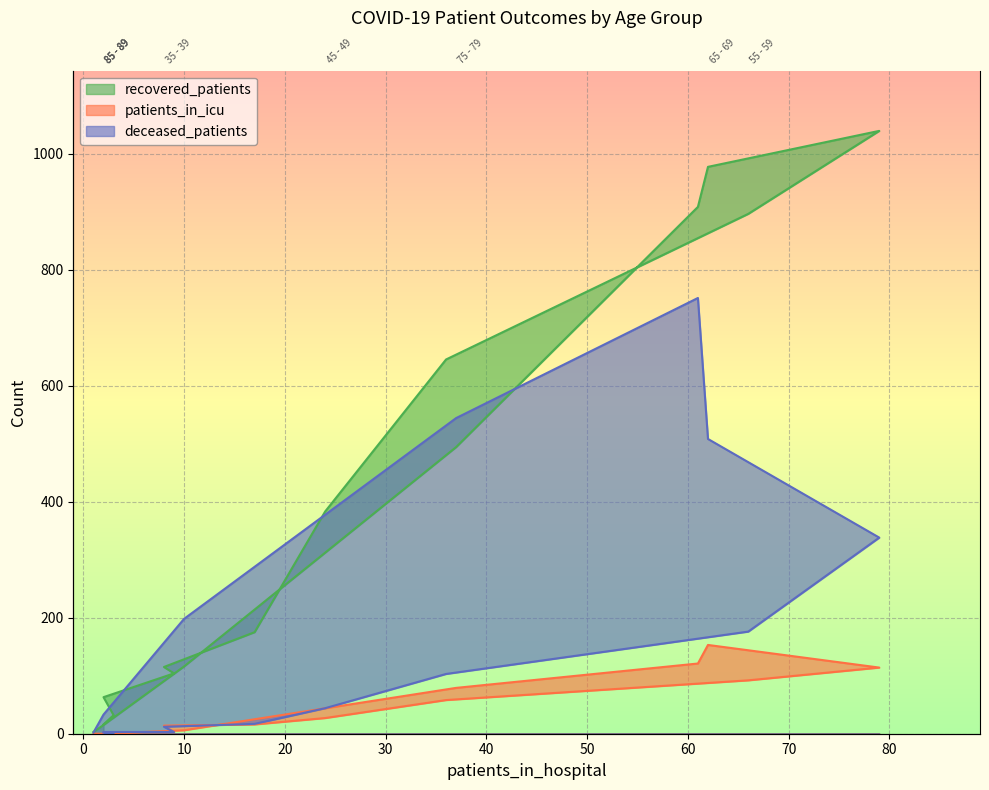

What is the difference between the maximum and minimum values in the patients_in_icu series?

153